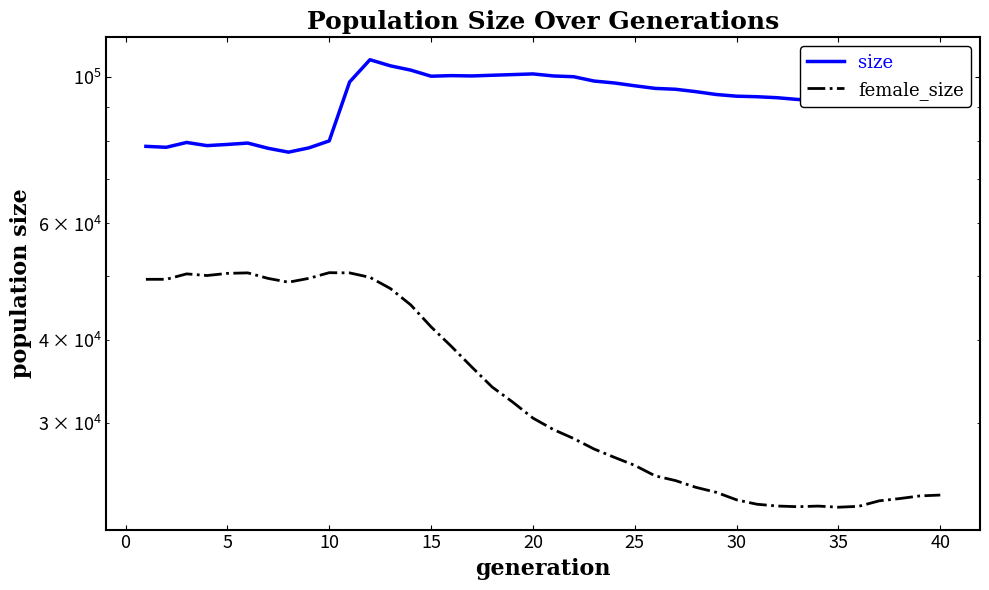

True or false: female_size and size intersect in this chart.

False